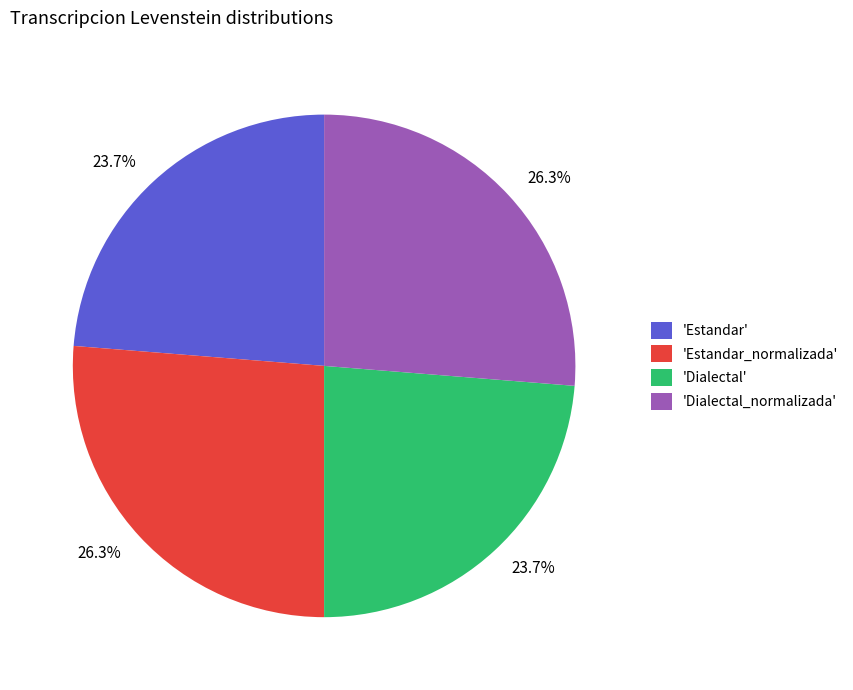

What percentage is NOT represented by 'Estandar'?

76.3%